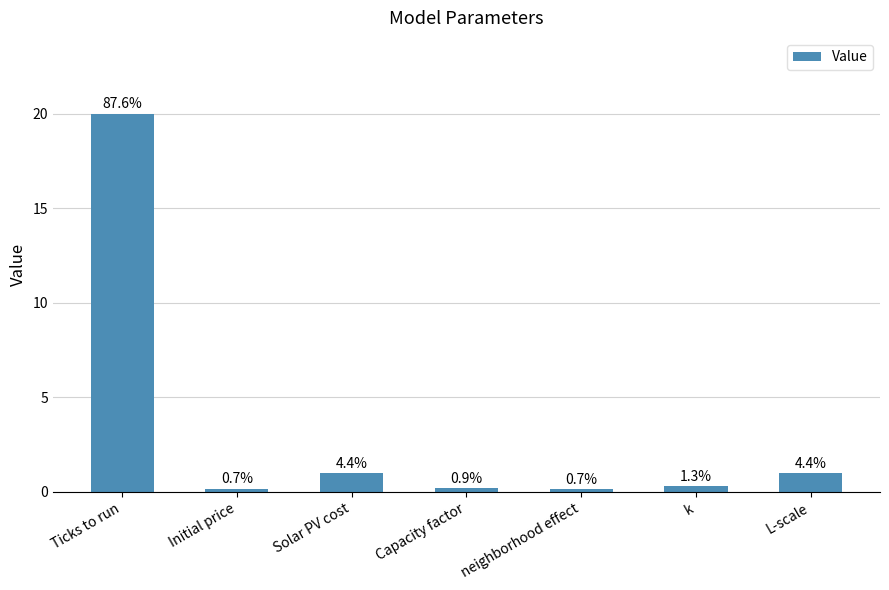

Reading right to left, extract all data points from this chart.

1.0	0.3	0.1	0.2	1.0	0.2	20.0